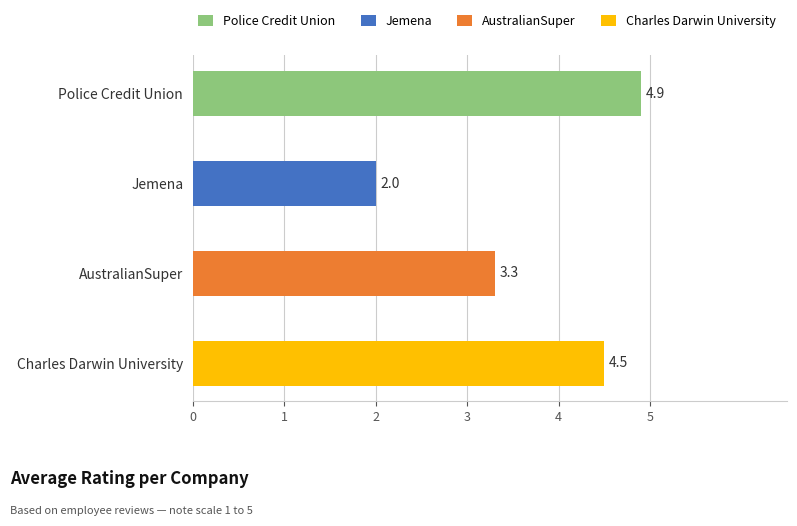

The value of Jemena at 0 is 2. True or false?

True